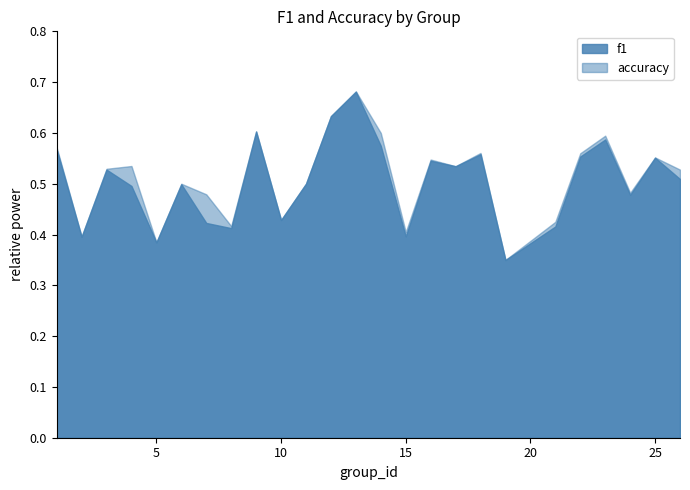

Which series has the largest total across all categories?

accuracy